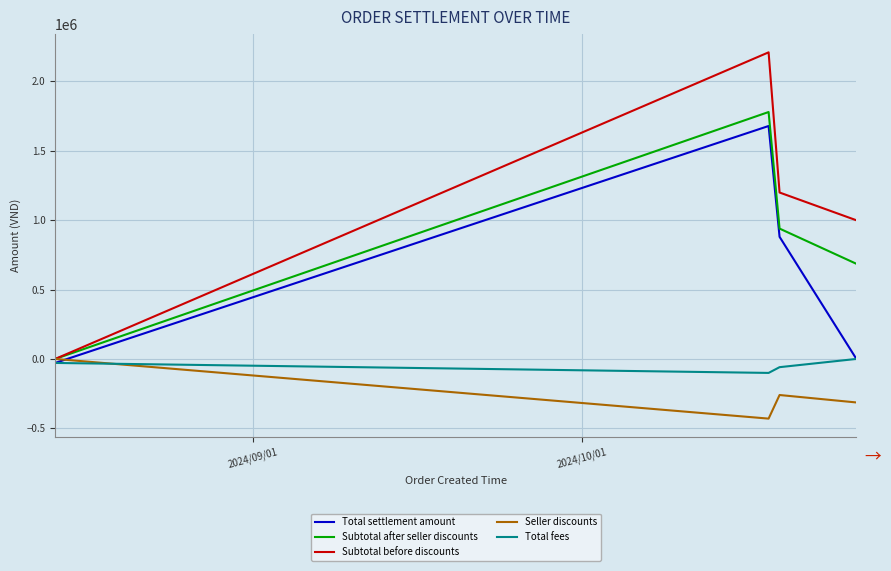

List the series in order of their overall mean, lowest first.

Seller discounts, Total fees, Total settlement amount, Subtotal after seller discounts, Subtotal before discounts